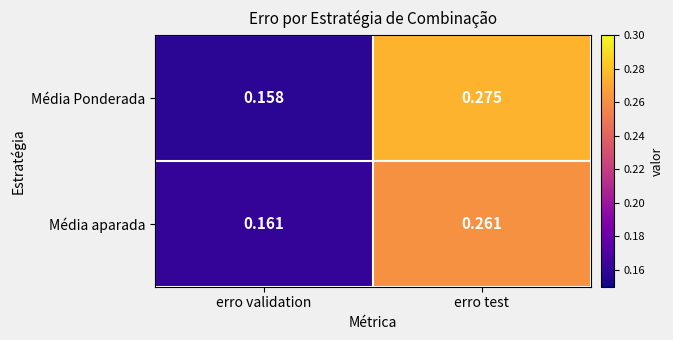

Rank the series by their average value, from lowest to highest.

Média aparada, Média Ponderada